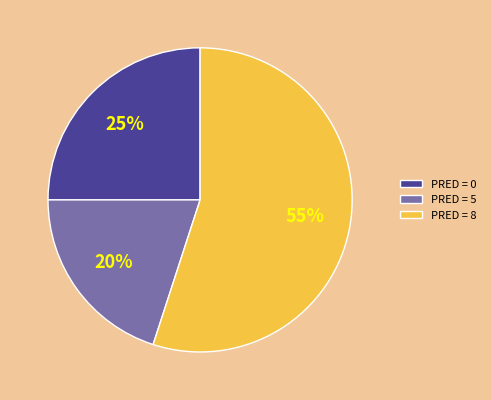

Do PRED = 5 and PRED = 0 together represent more than half of the pie?

No